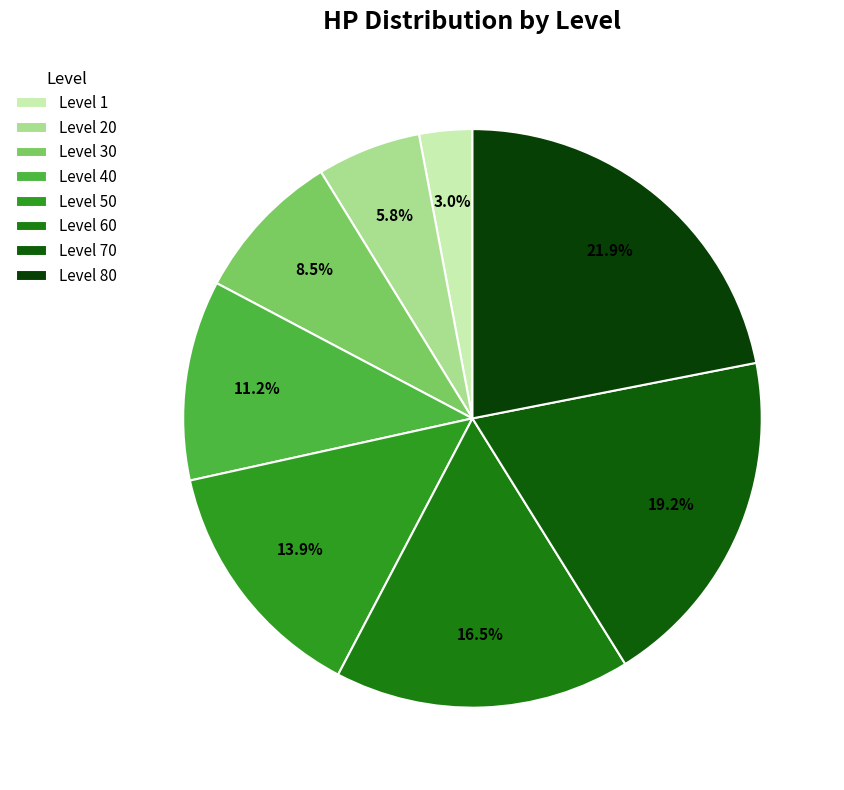

To the nearest percent, what is the difference between the Level 70 and Level 40 slice percentages?

8%